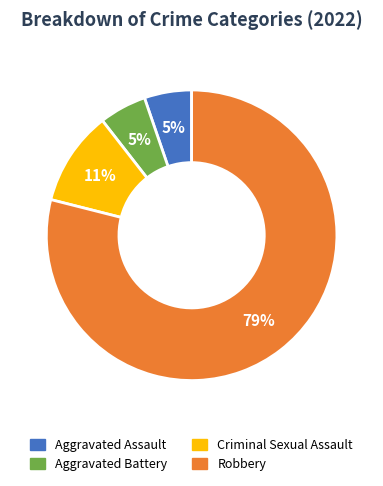

The Robbery slice represents 79% of the pie. True or false?

True